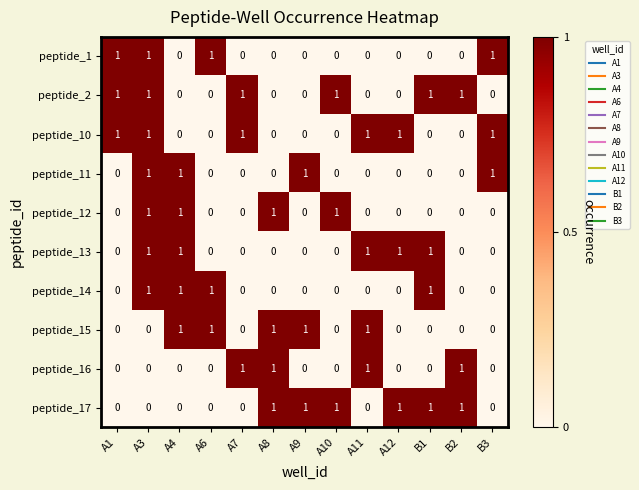

The peptide_13 series shows 0 at B2. True or false?

True